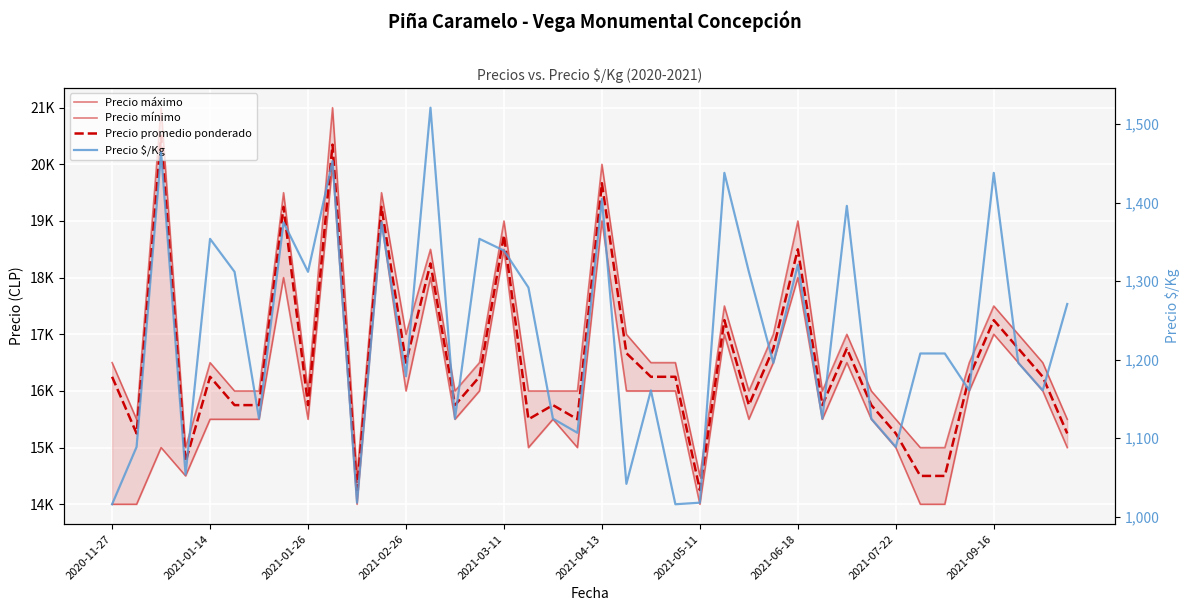

In Precio $/Kg, how many points are lower than both neighbors (excluding endpoints)?

14